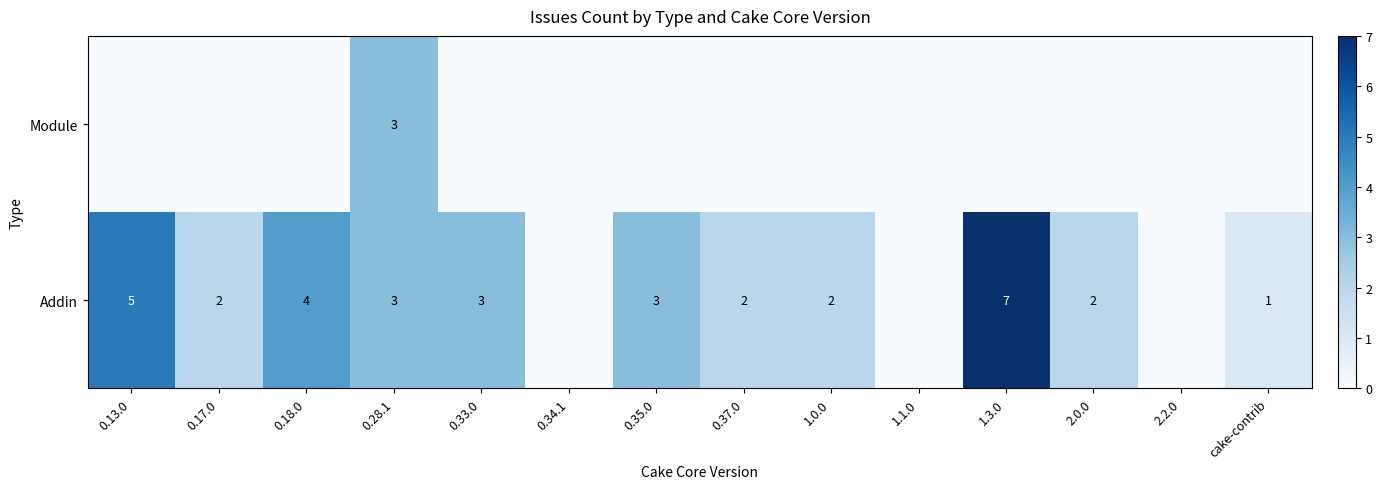

The Addin series shows 10 at 1.3.0. True or false?

False